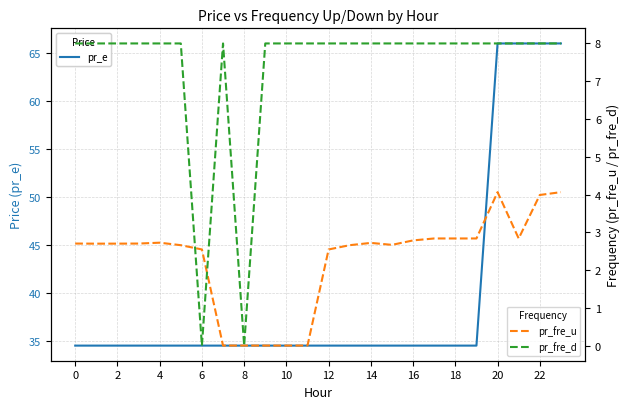

What is the minimum value for pr_e?

34.6